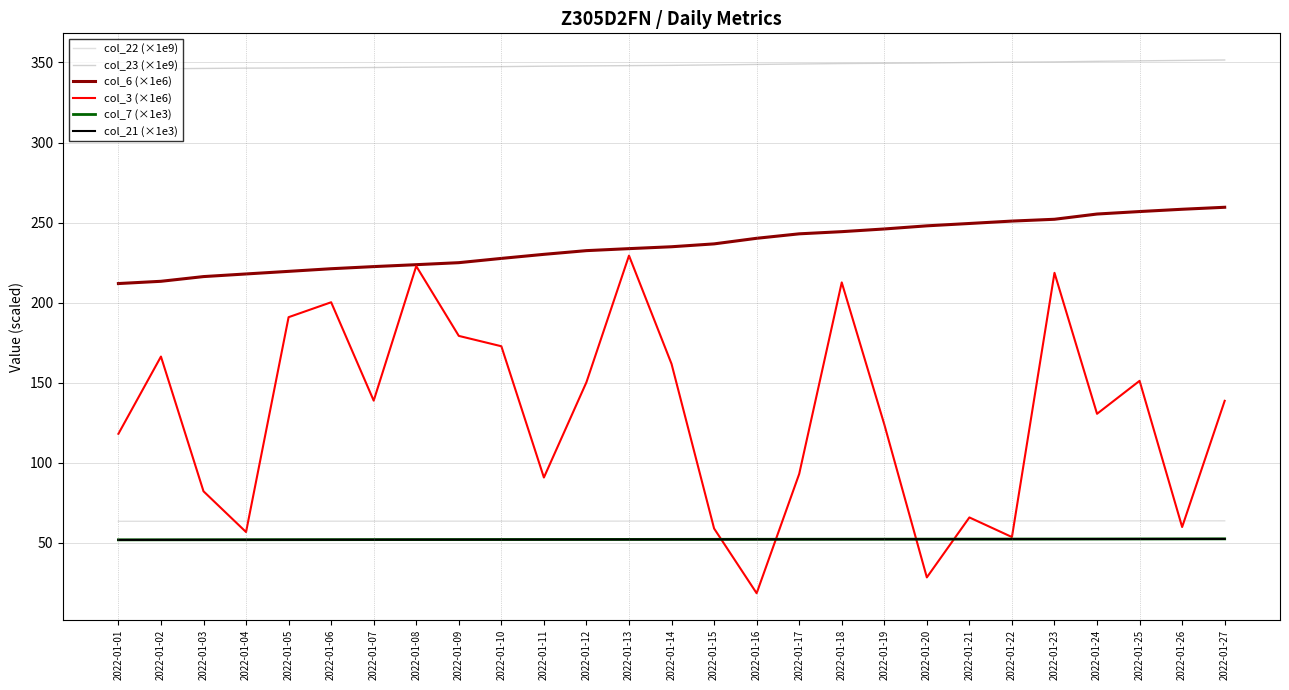

Which series changed the most between 2022-01-25 and 2022-01-27?

col_3 (×1e6)